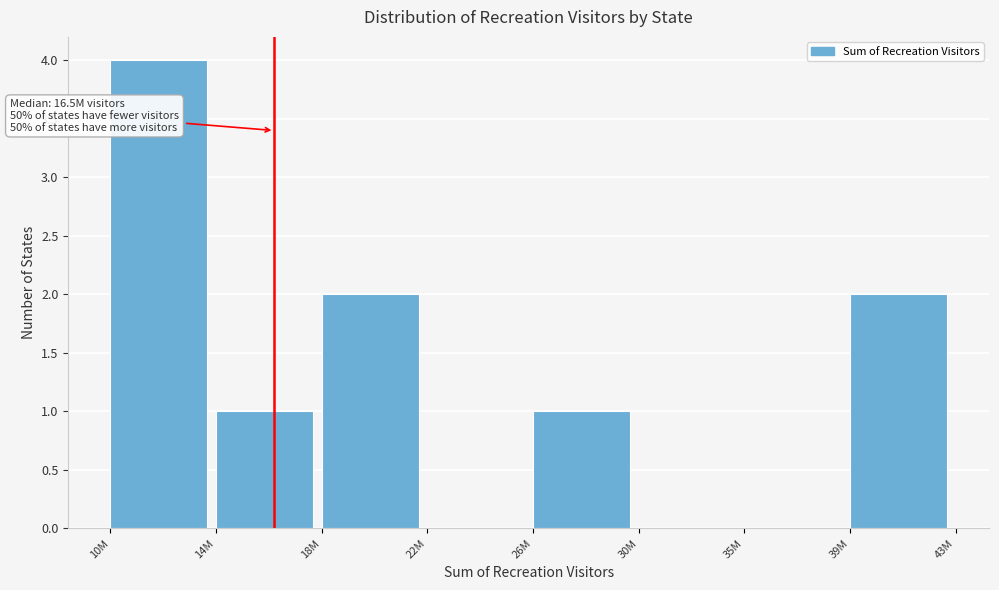

Reading right to left, what are all the values shown in this chart?

39M=2	35M=0	30M=0	26M=1	22M=0	18M=2	14M=1	10M=4